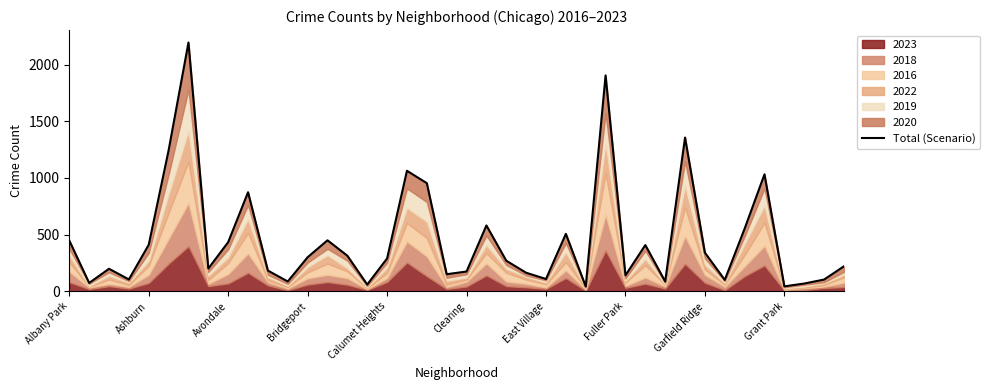

Between 19 and 33, which is larger?

19